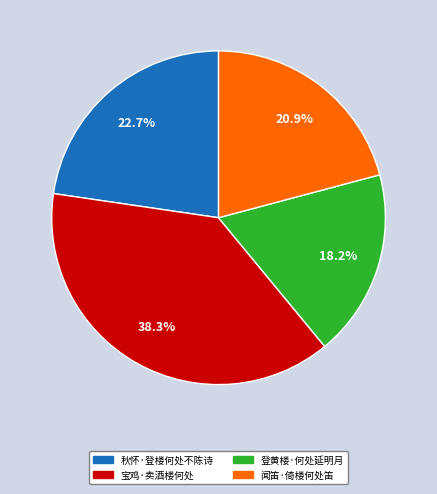

To the nearest percent, what percentage of the pie is 闻笛·倚楼何处笛?

21%